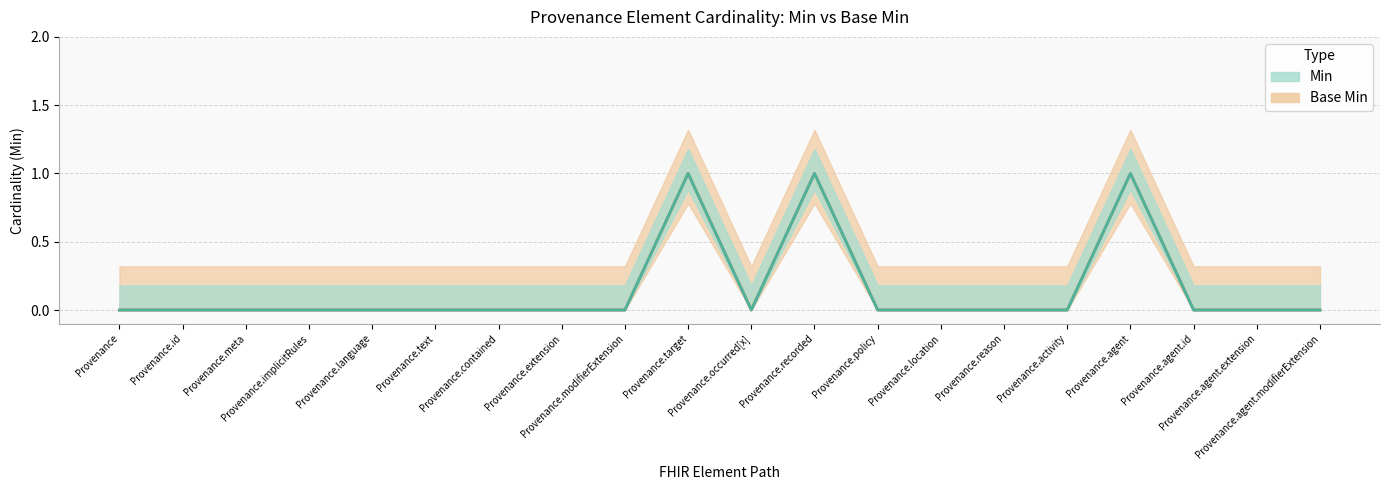

How many values in Min are above zero?

3